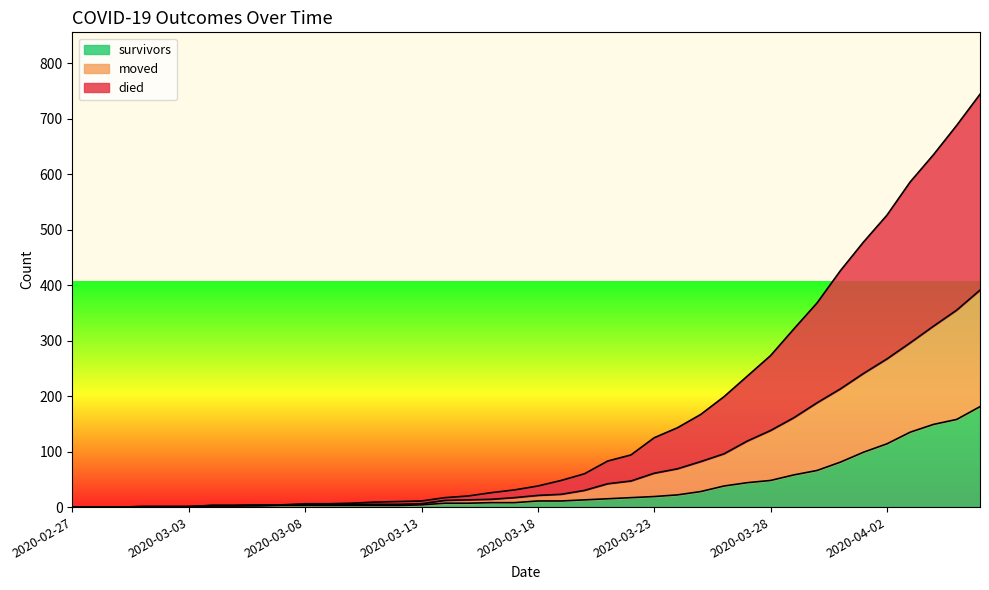

At which label does moved reach its minimum?

2020-02-27